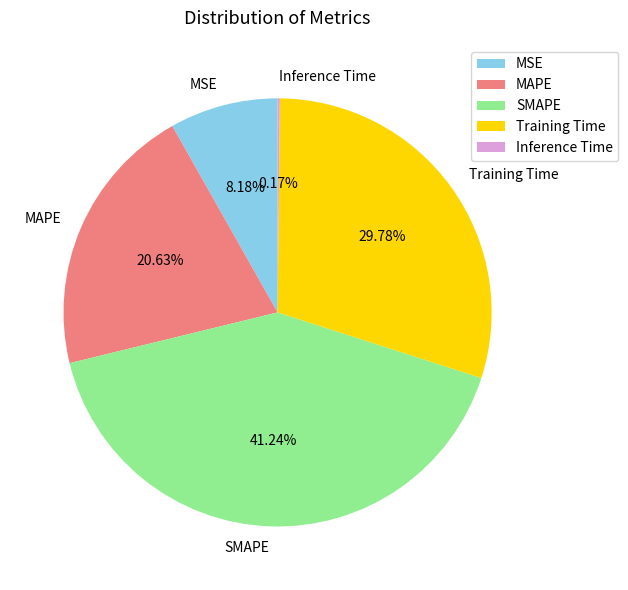

What portion of the pie excludes MSE?

91.8%